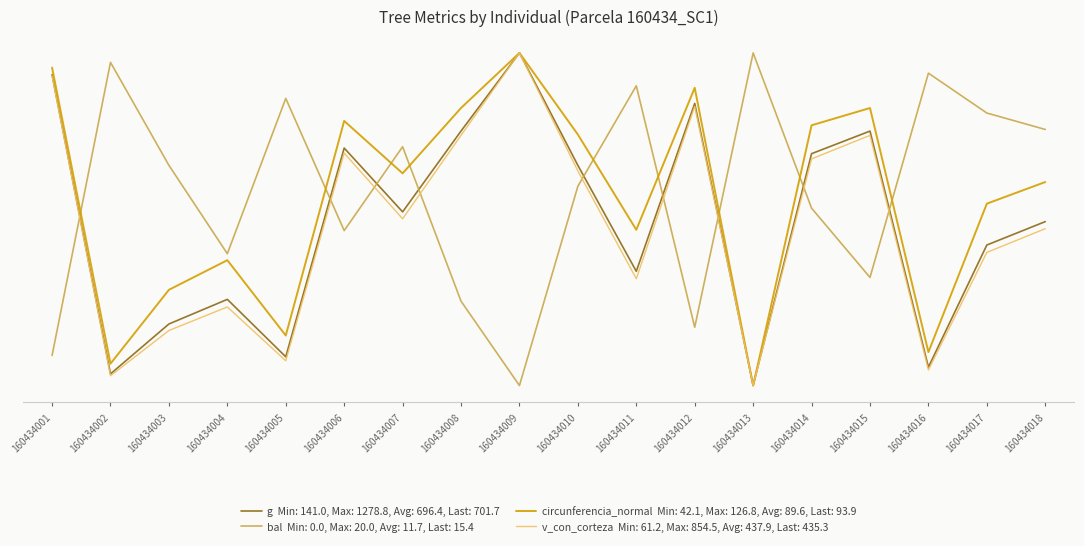

At which category is the sum across all series the highest?

160434009